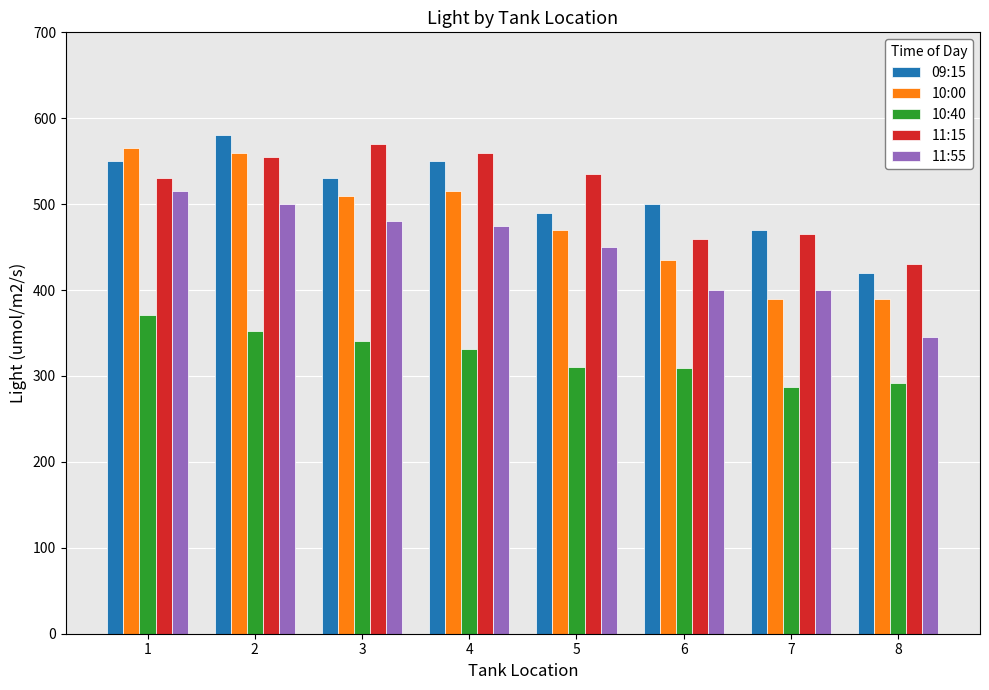

Which series changed the most between 1 and 5?

10:00